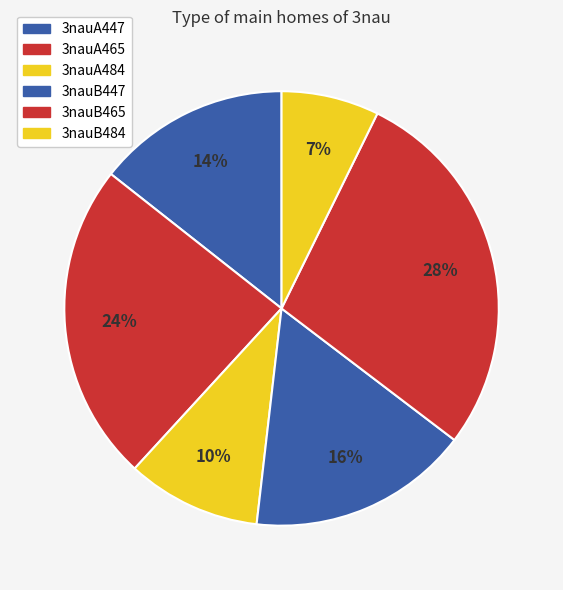

What is the smallest slice in the pie chart?

3nauB484